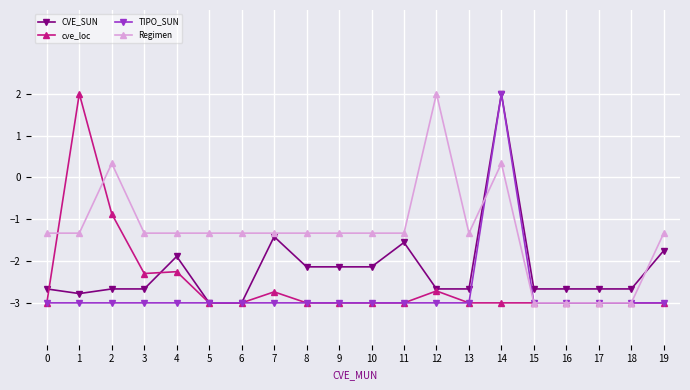

Where is CVE_SUN nearest to the value 0?

7